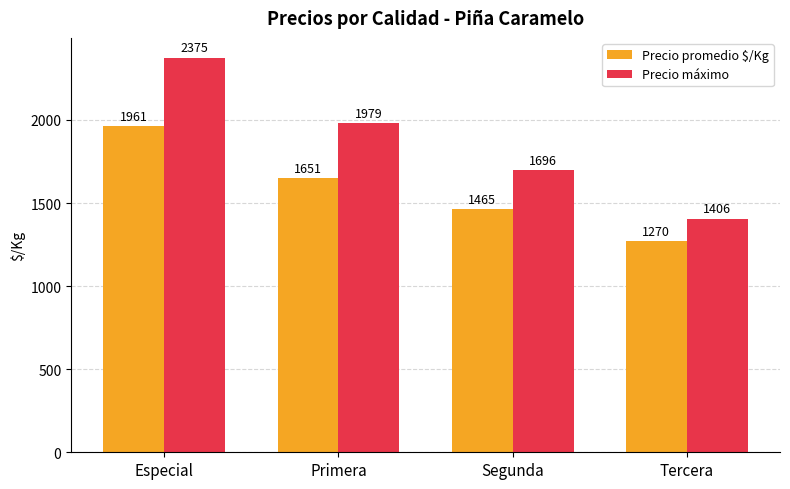

The Precio máximo series shows 2375 at Especial. True or false?

True